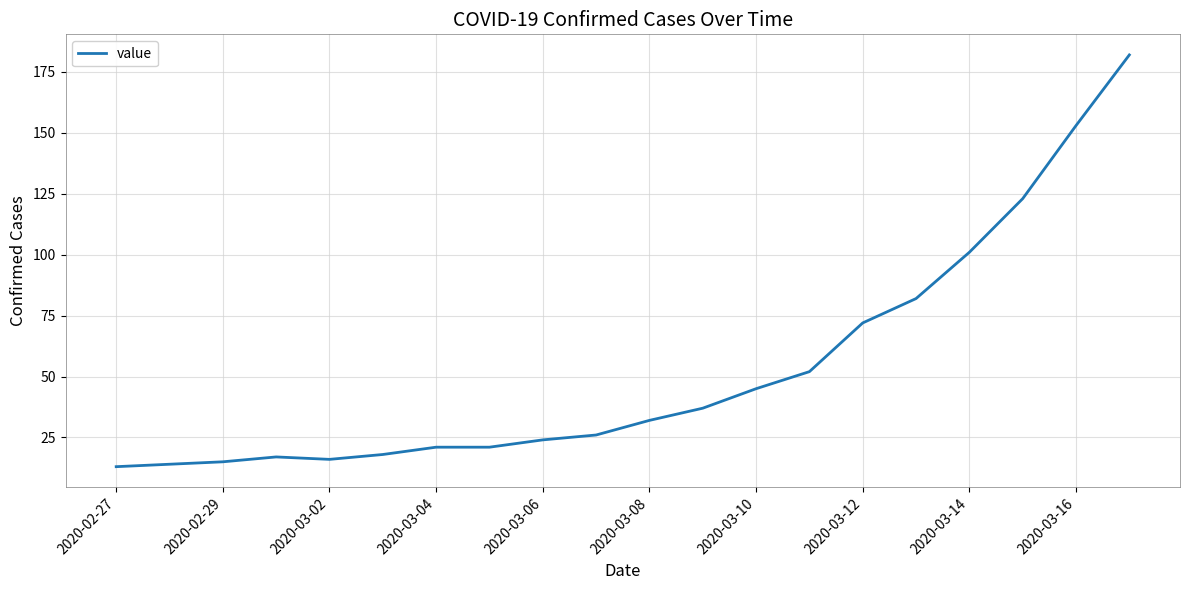

What is the smallest value displayed?

13